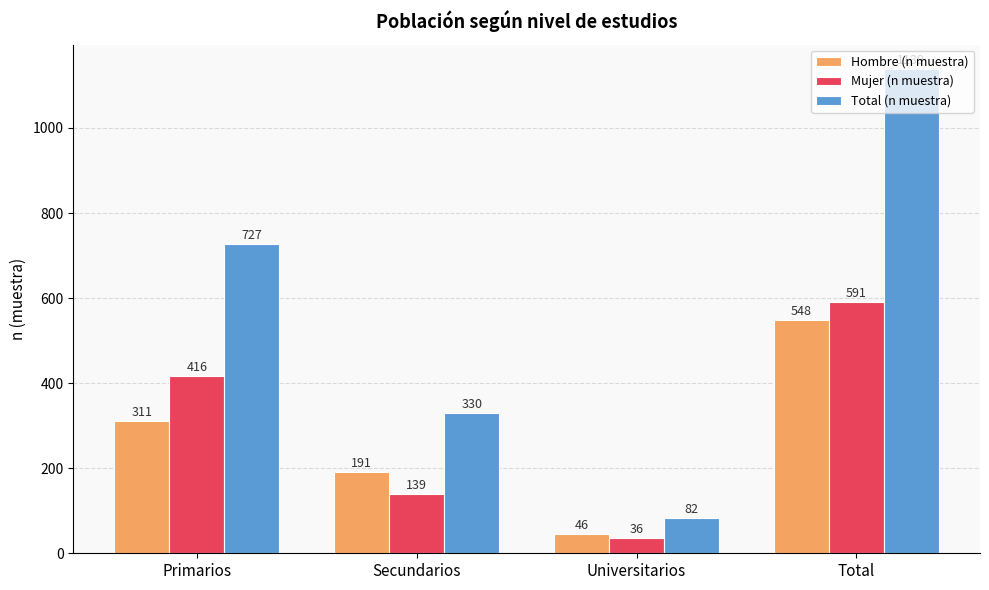

Which label corresponds to the largest value in the chart?

Total